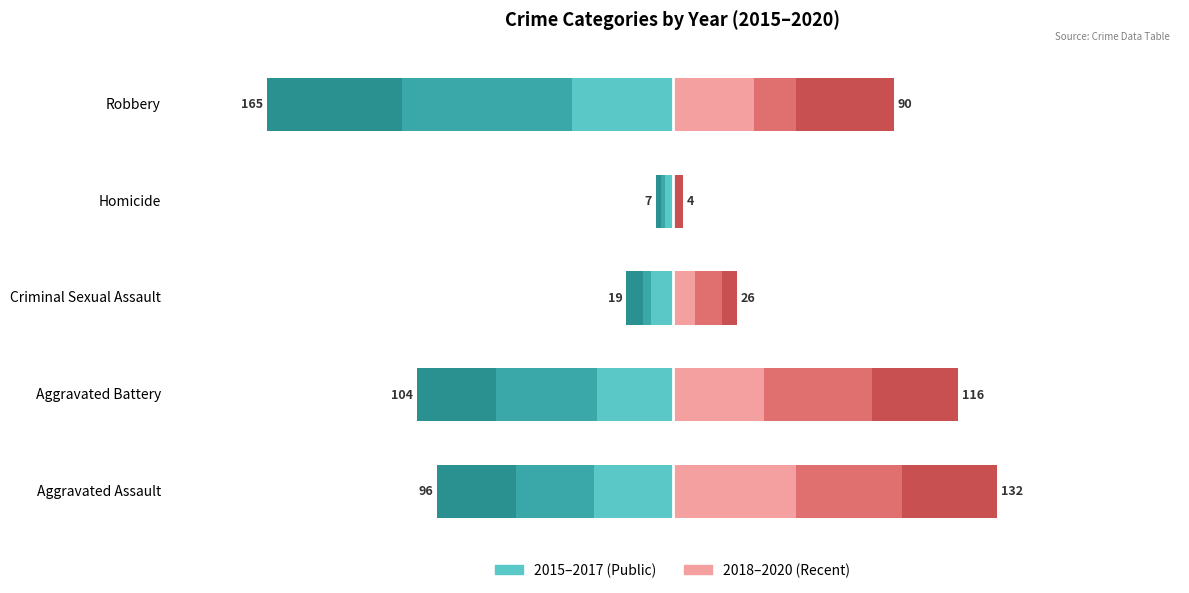

Is the value of 2019 at Criminal Sexual Assault greater than the value of 2017 at Criminal Sexual Assault?

Yes